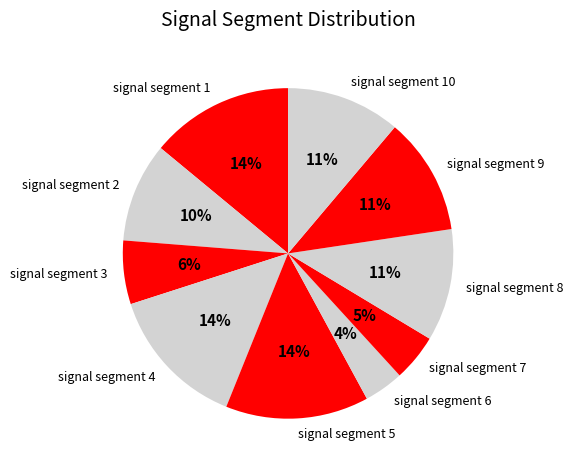

To the nearest percent, what is the difference between the largest and smallest slice percentages?

10%